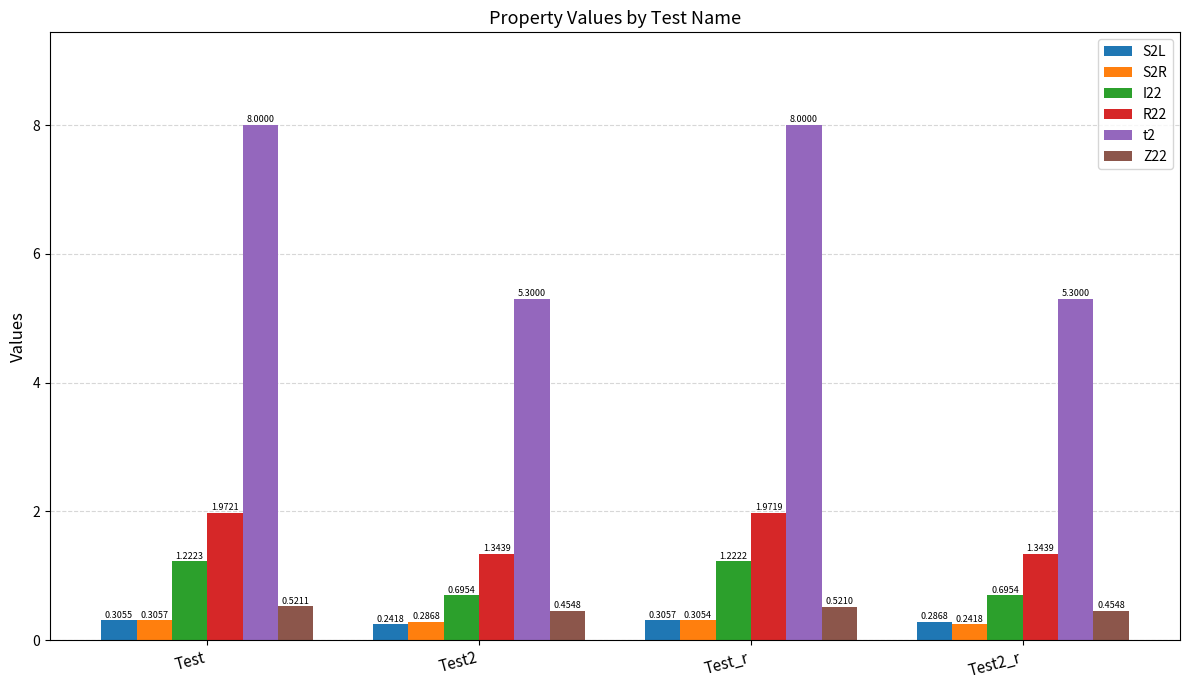

What is the average value of the R22 series?

1.7